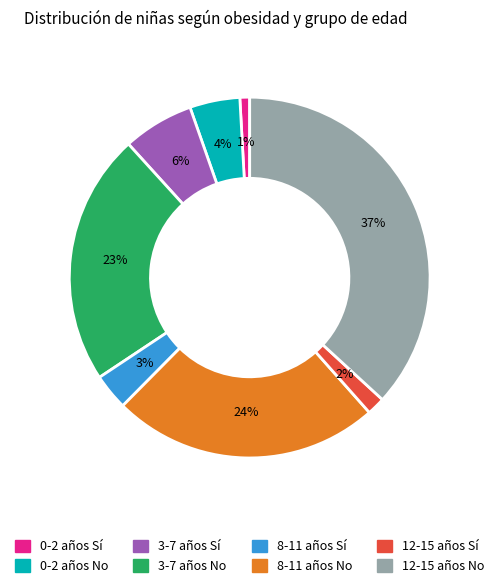

To the nearest percent, what is the difference between the largest and smallest slice percentages?

36%